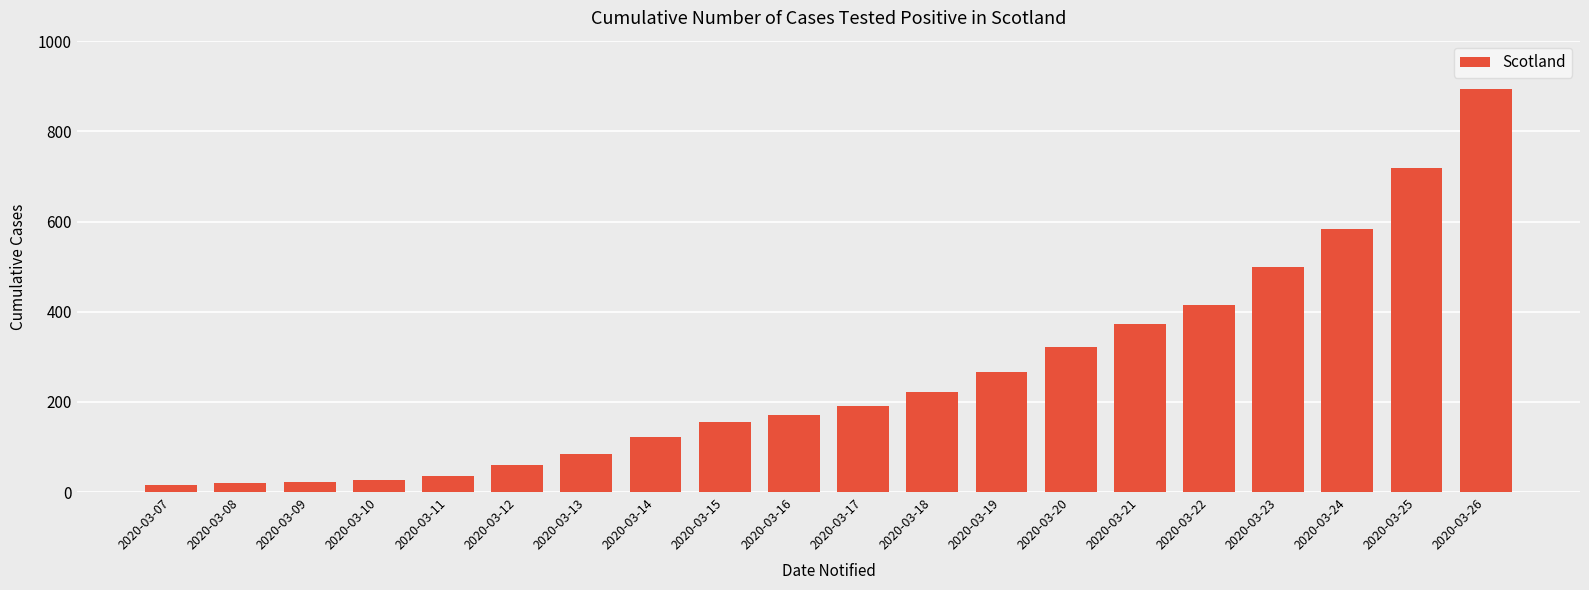

True or false: the data shows 60 at 2020-03-12.

True